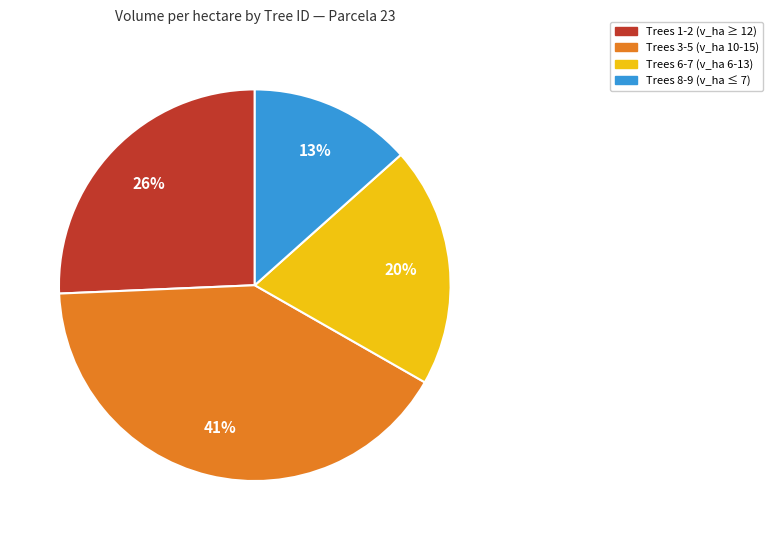

How many segments does this pie chart have?

4